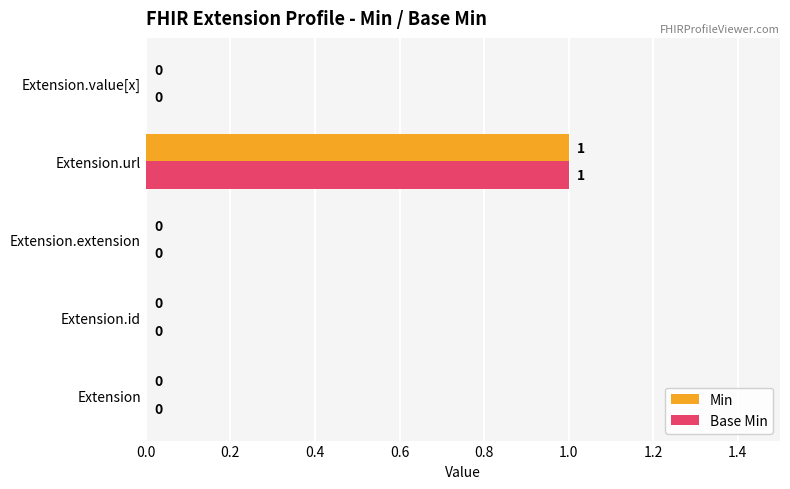

The Min series shows 0 at Extension.id. True or false?

True